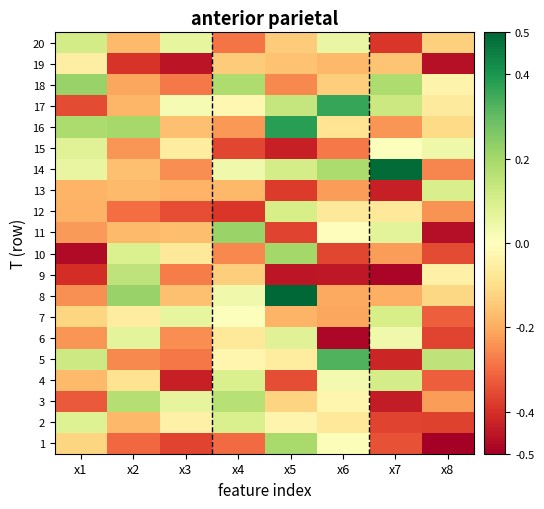

At which category is the sum across all series the highest?

x5